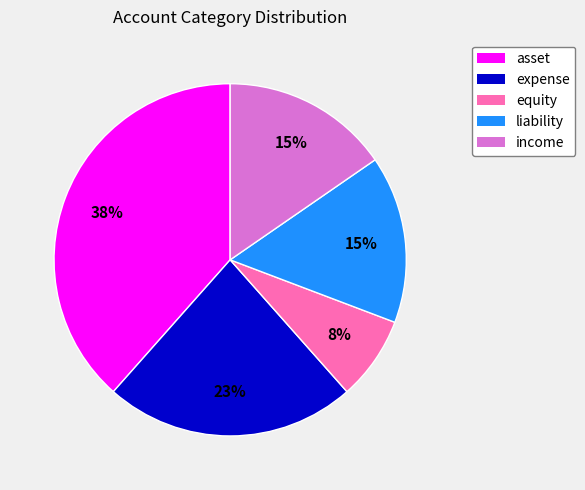

To the nearest percent, what percentage of the pie is liability?

15%